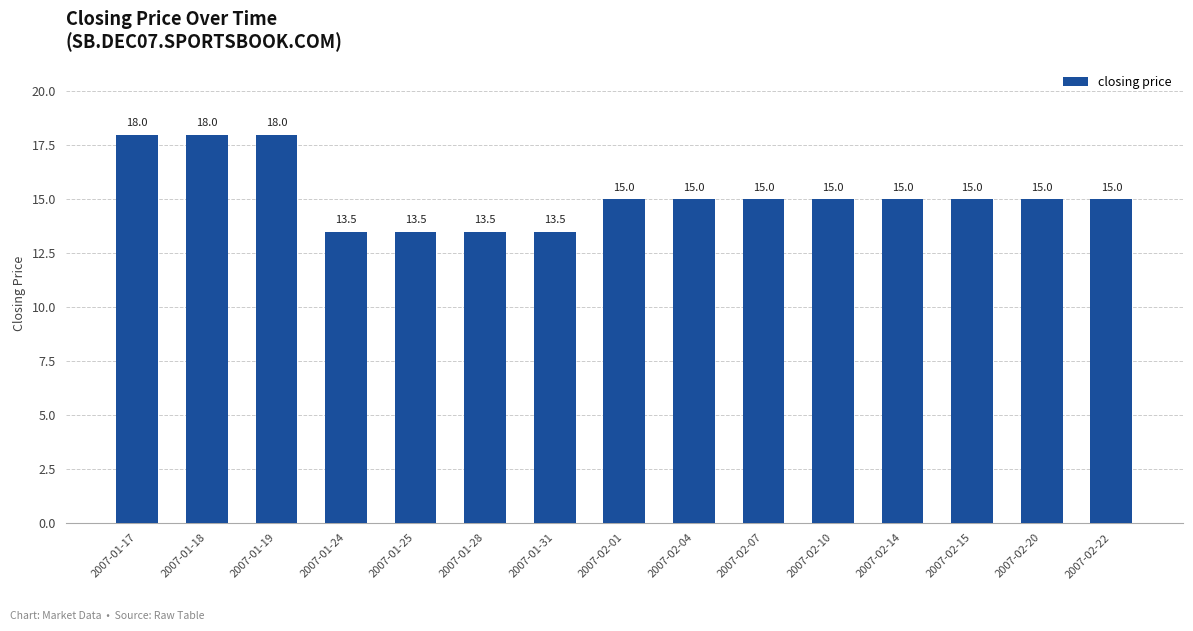

How many data points are less than 15?

4